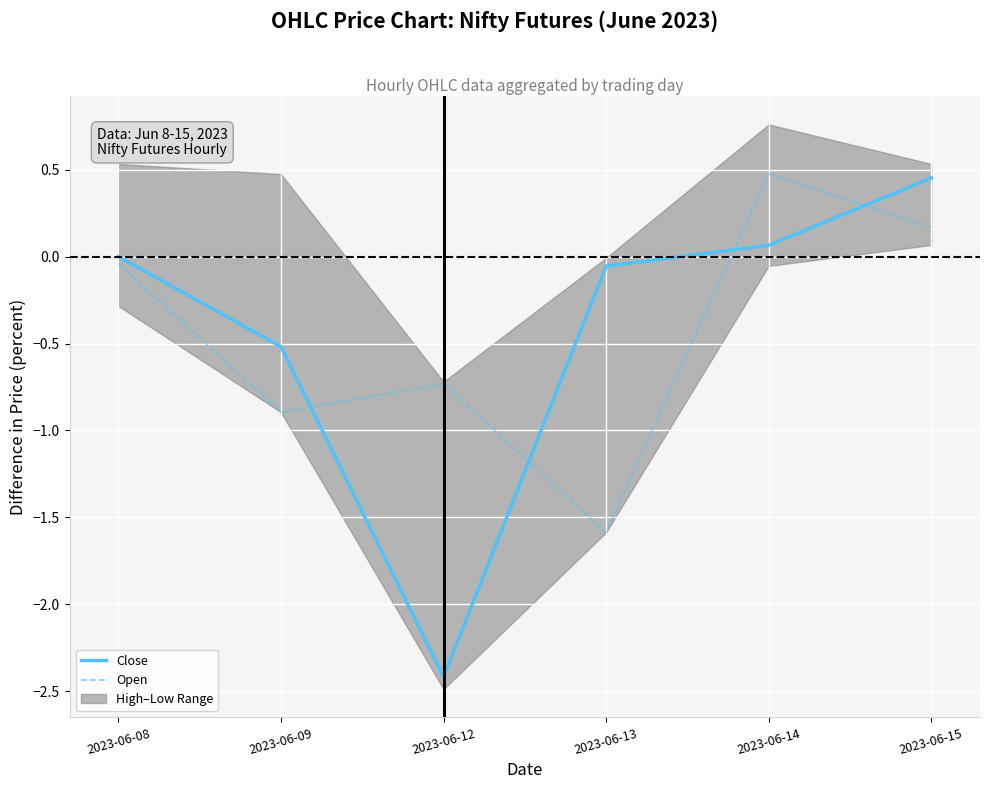

Reading left to right, list all the values displayed in this chart.

Close: 2023-06-08=0.0	2023-06-09=-0.5	2023-06-12=-2.4	2023-06-13=-0.1	2023-06-14=0.1	2023-06-15=0.5
Open: 2023-06-08=-0.0	2023-06-09=-0.9	2023-06-12=-0.7	2023-06-13=-1.6	2023-06-14=0.5	2023-06-15=0.2